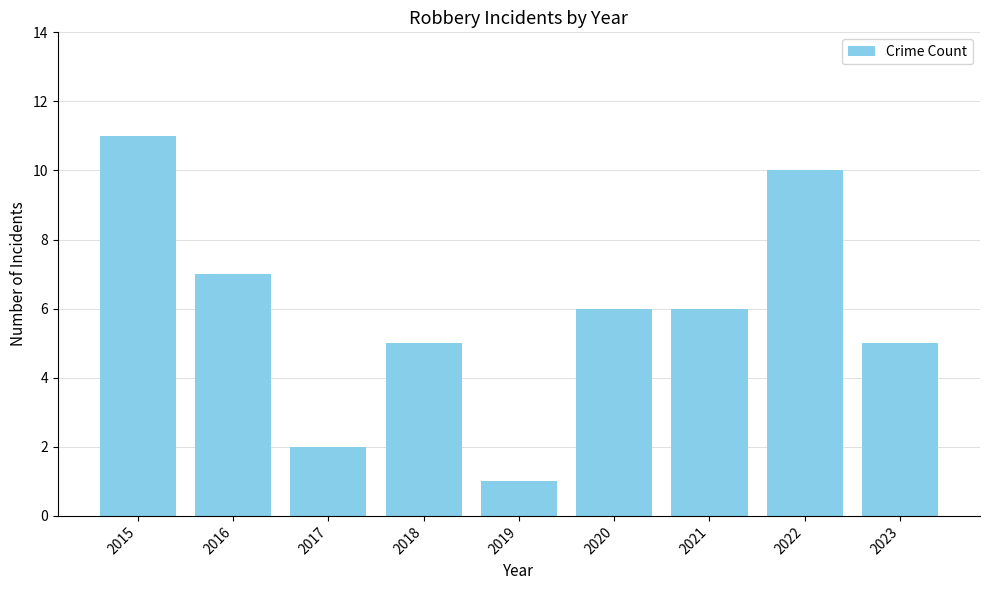

What is the difference between the values at 2022 and 2017?

8